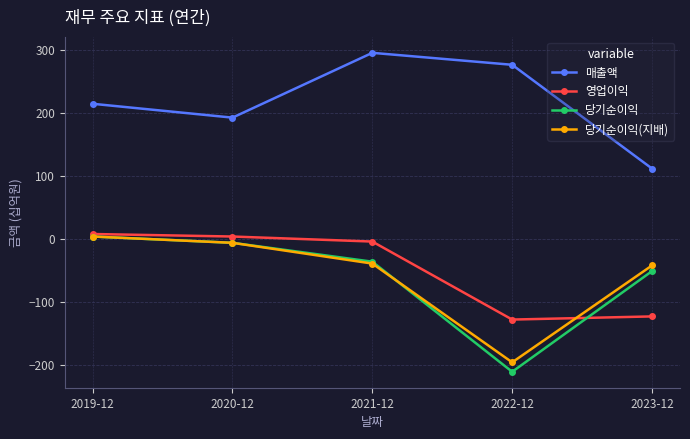

What is the difference between the maximum and minimum values in the 매출액 series?

184